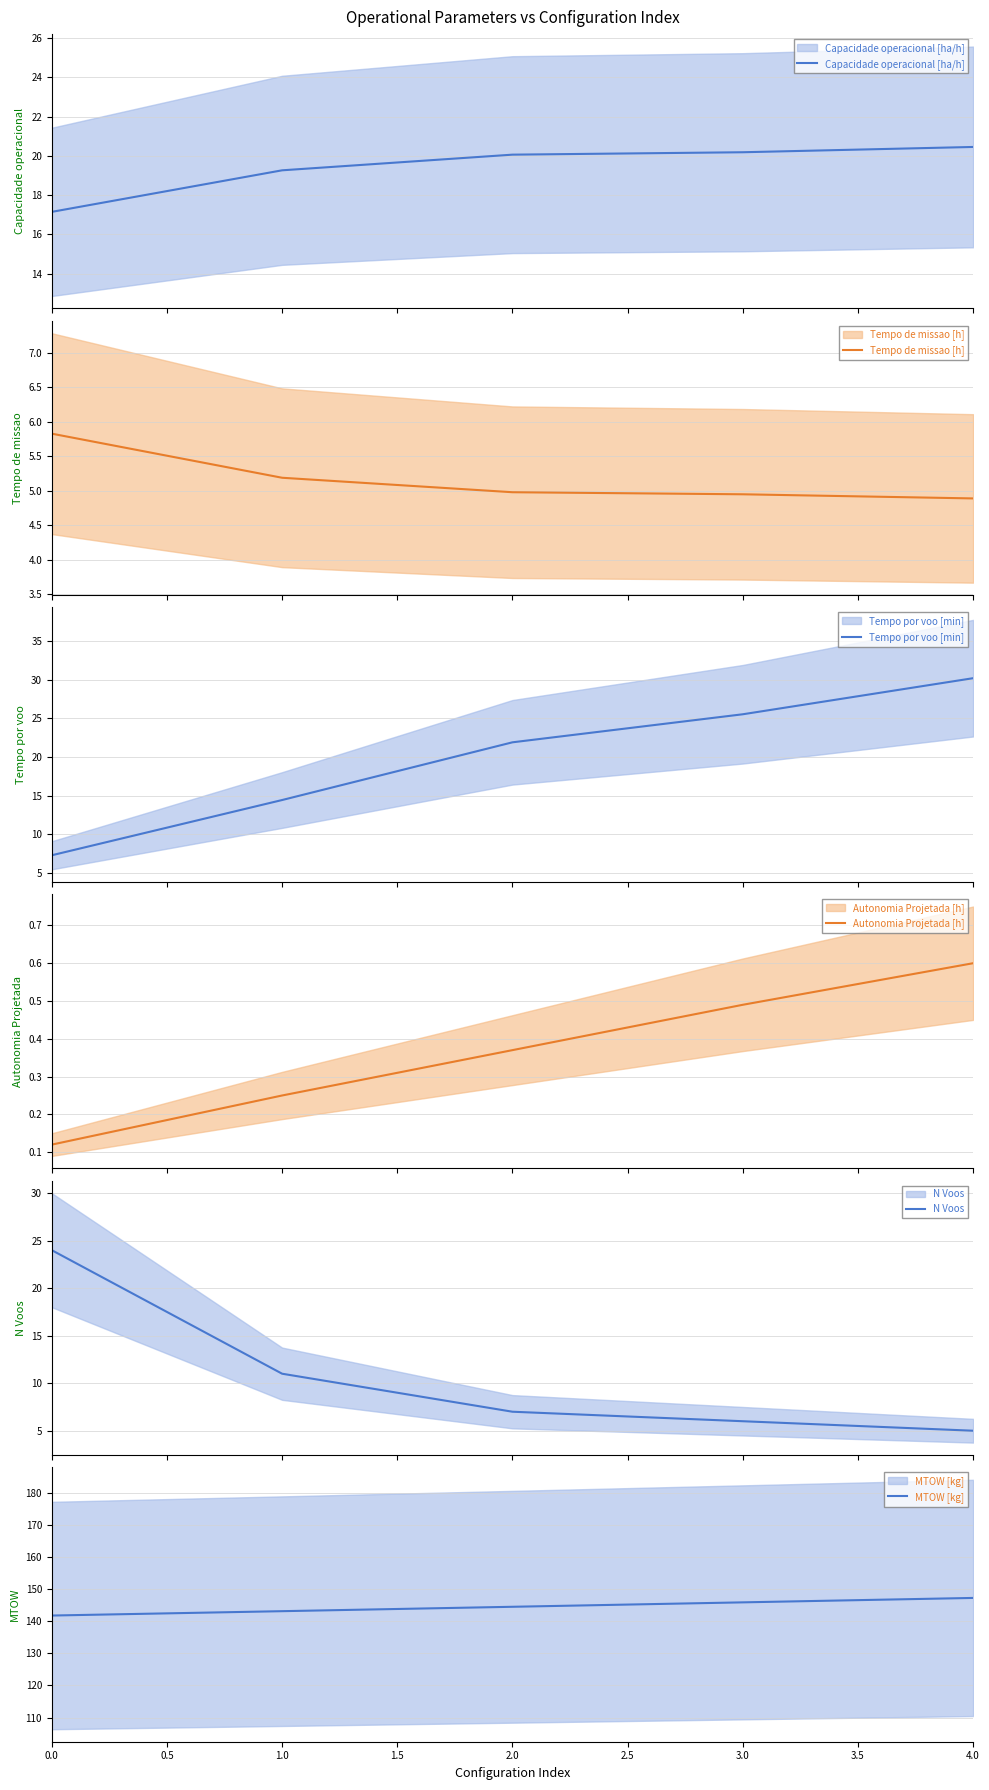

True or false: Tempo por voo [min] and N Voos intersect in this chart.

True